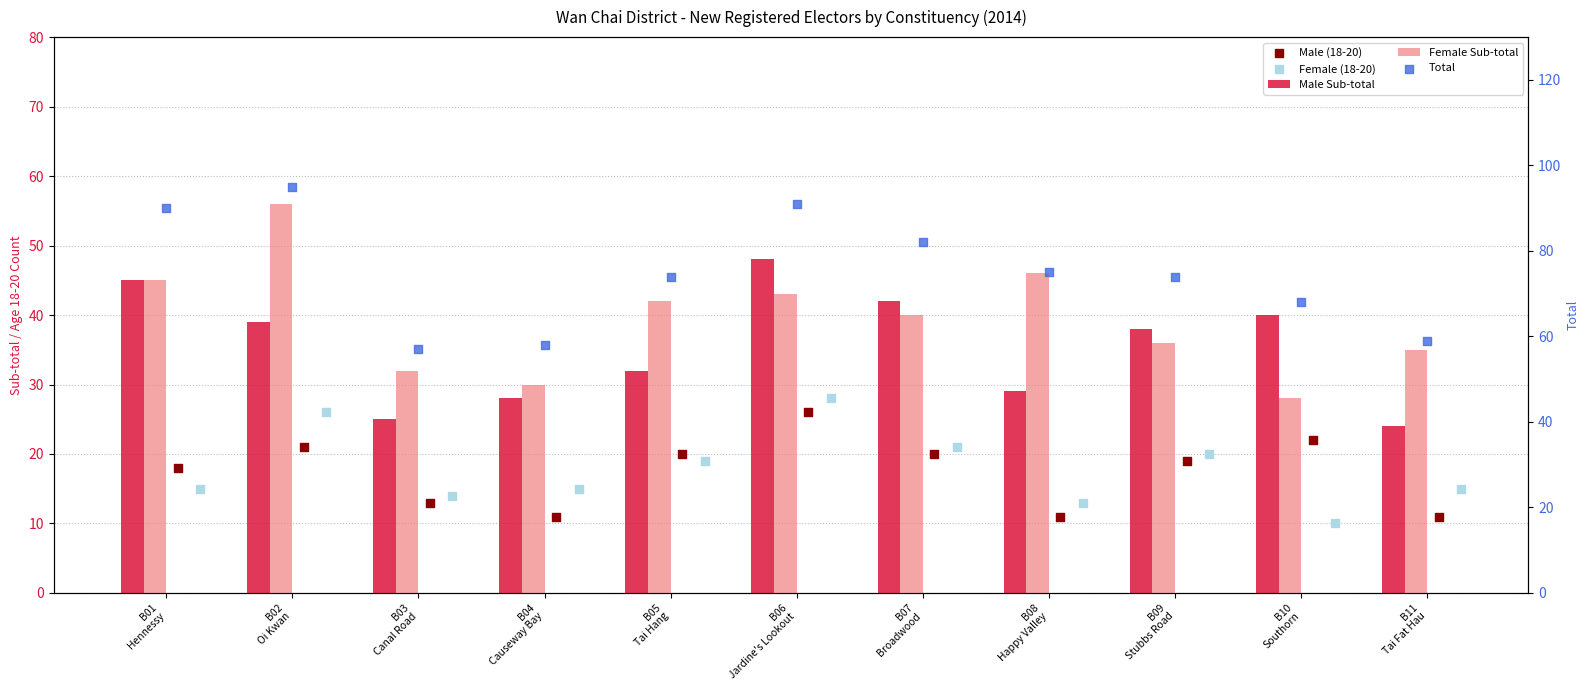

What are all the series names shown in the legend?

Male Sub-total, Female Sub-total, Male (18-20), Female (18-20), Total